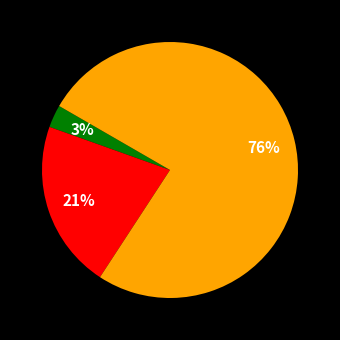

Is there any slice that represents more than half of the pie?

Yes